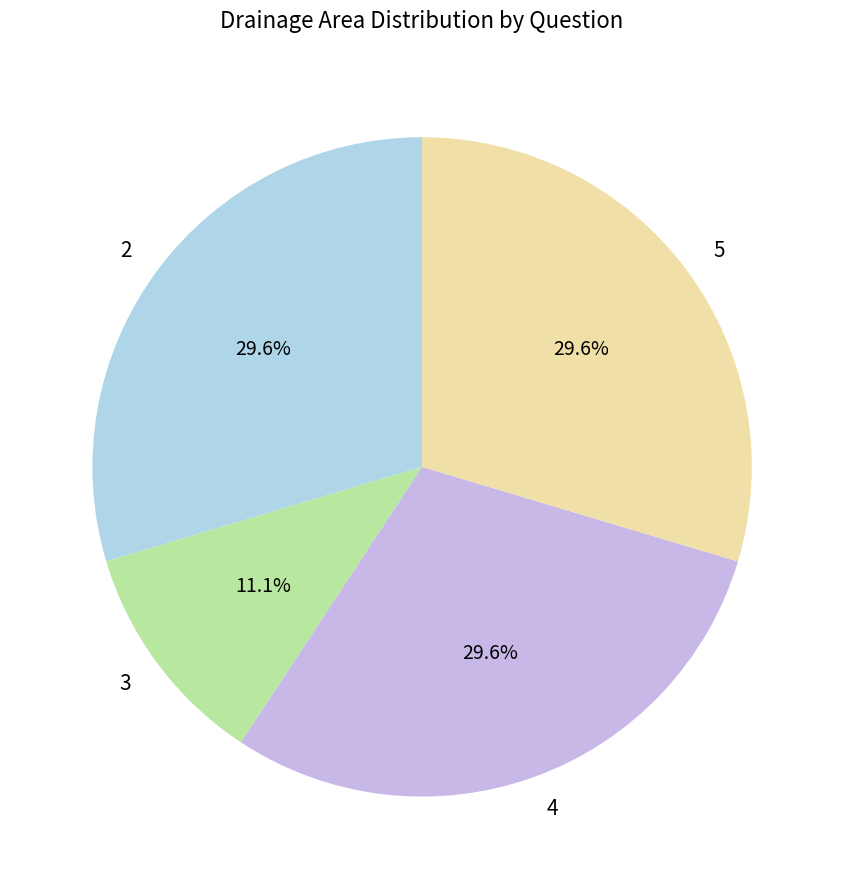

Does 4 represent more than half of the total?

No